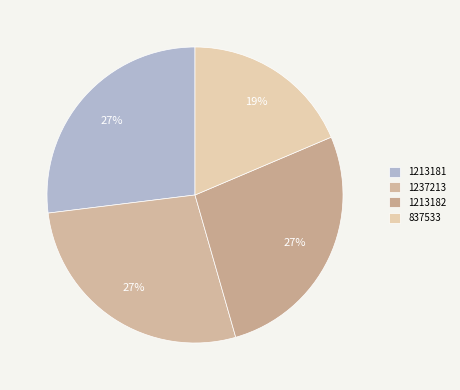

Which slice is the smallest?

837533